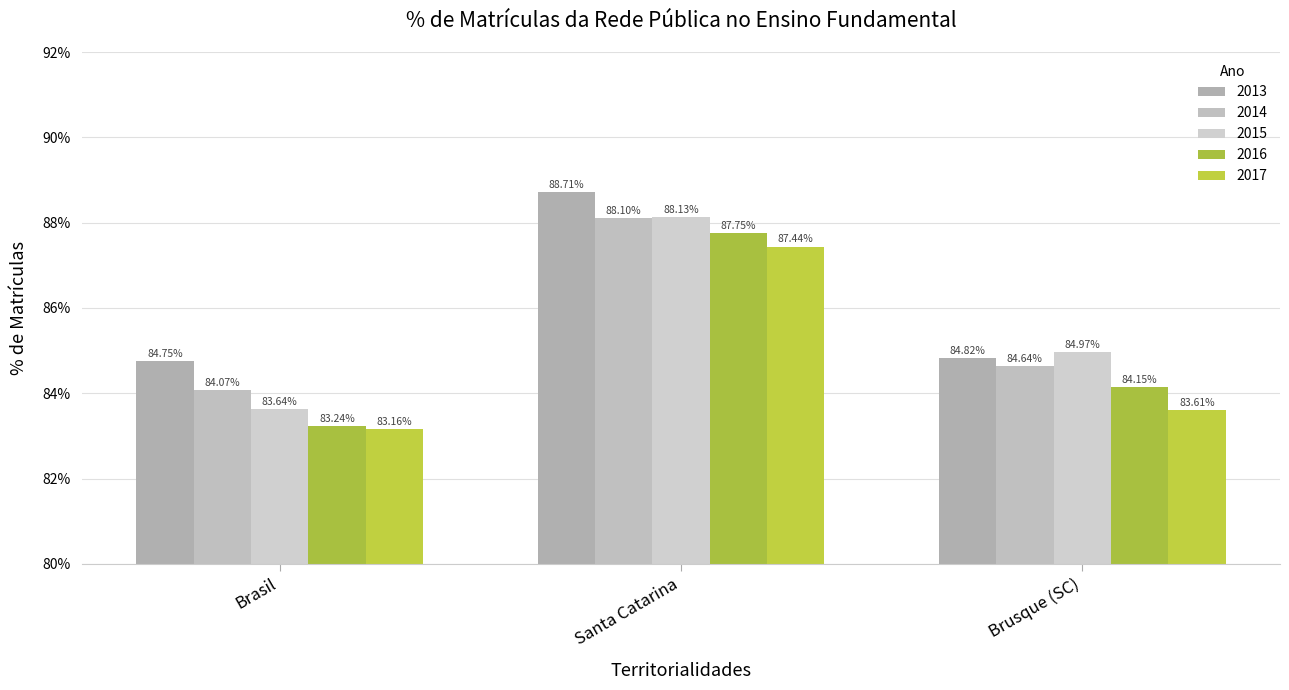

What is the lowest value of the 2017 series?

83.2